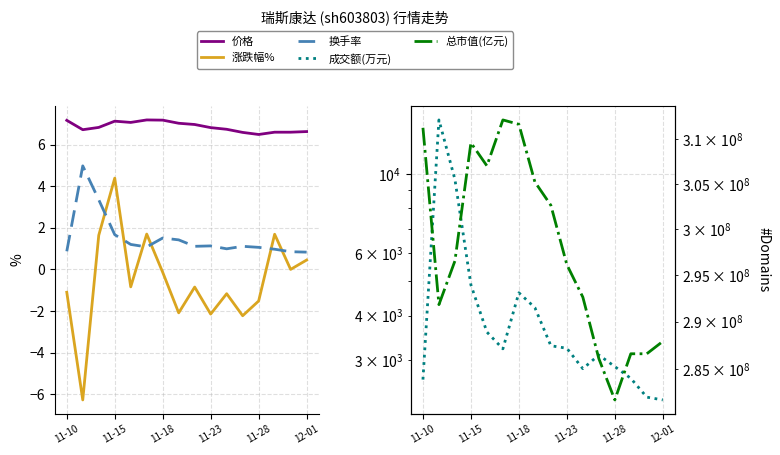

How many values in the 换手率 series exceed 1?

11